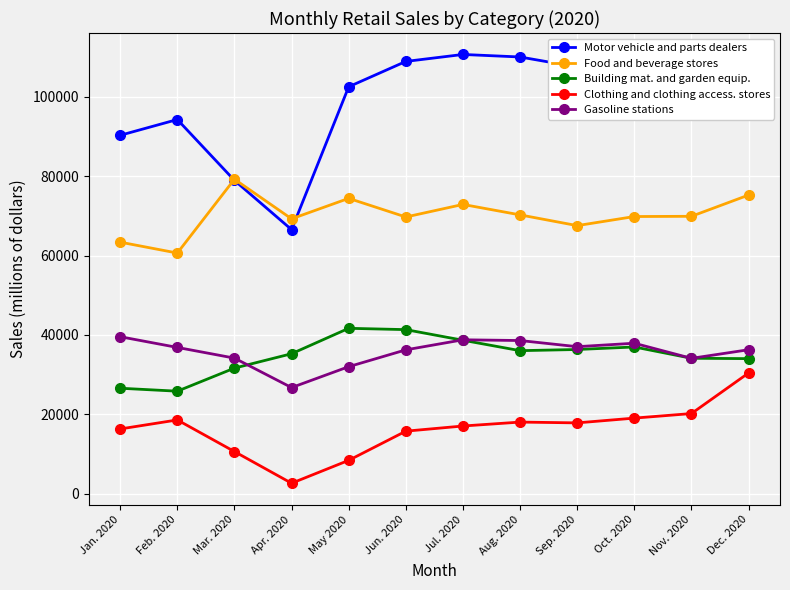

List the series in order of their peak value, highest first.

Motor vehicle and parts dealers, Food and beverage stores, Building mat. and garden equip., Gasoline stations, Clothing and clothing access. stores